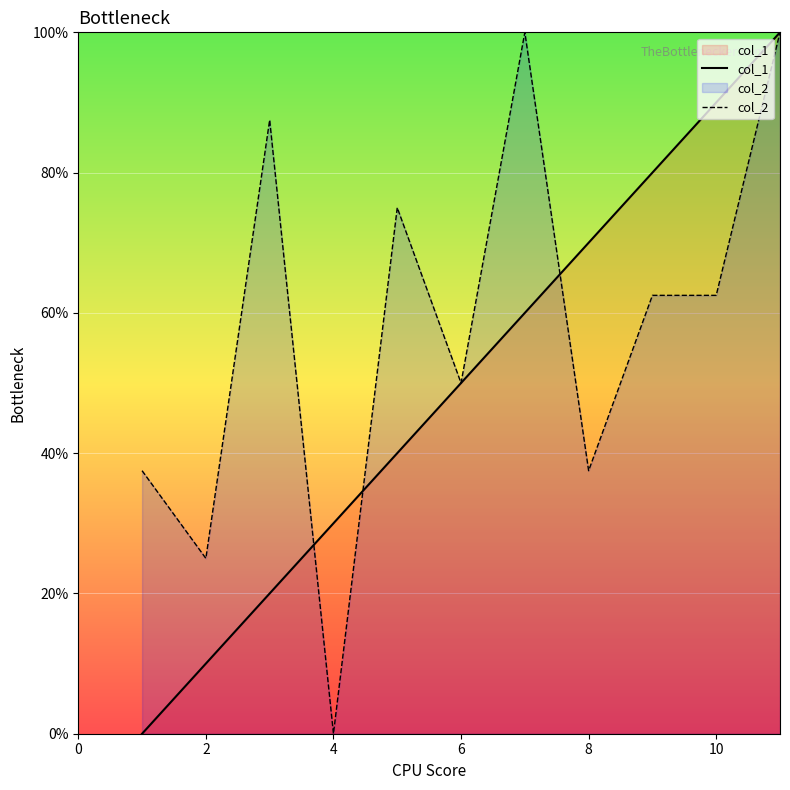

In col_2, how many points are lower than both neighbors (excluding endpoints)?

4